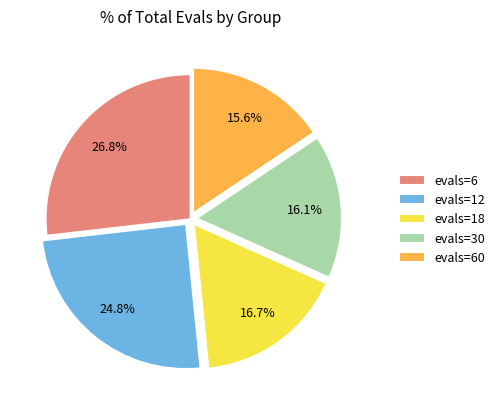

True or false: evals=18 accounts for 17% of the total.

True